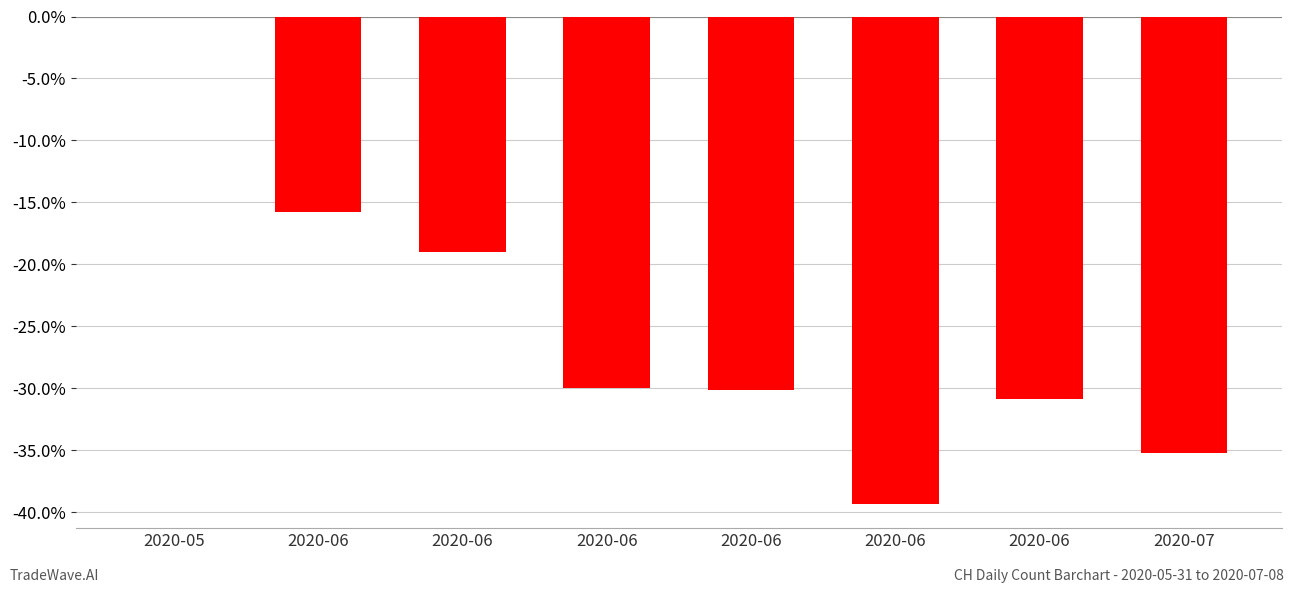

What is the average value?

-25.0